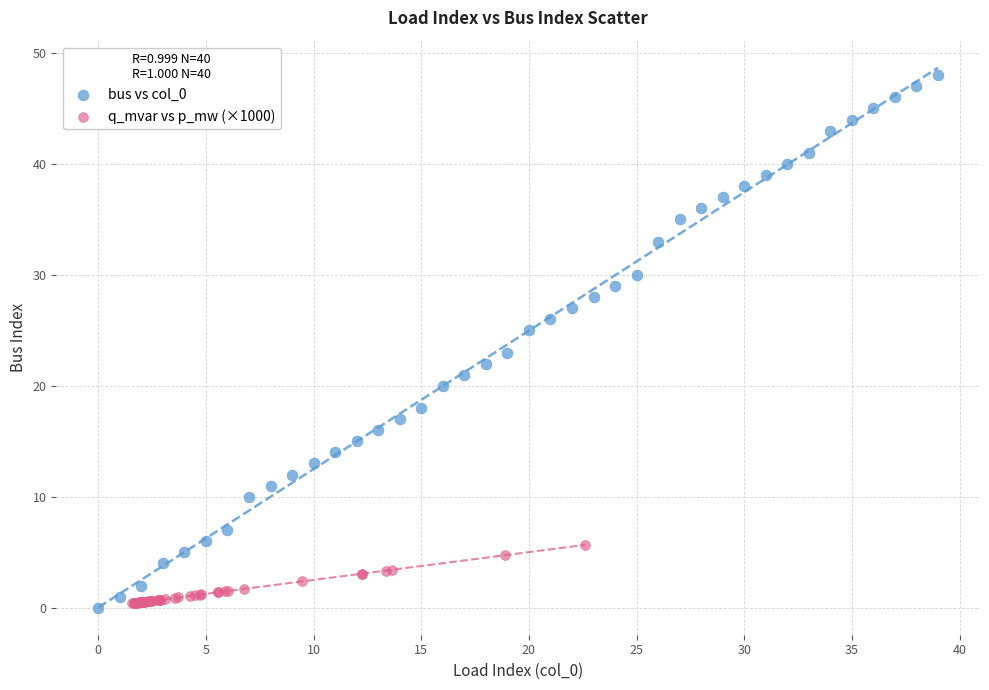

What are all the series names shown in the legend?

bus vs col_0, q_mvar vs p_mw (×1000)